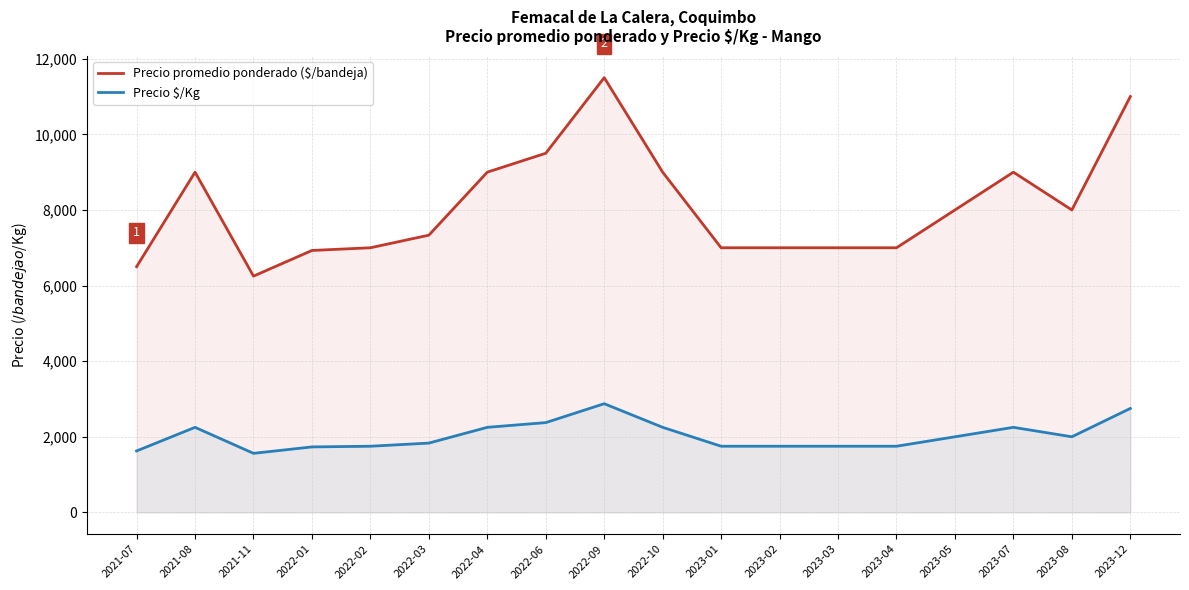

At which label does Precio promedio ponderado ($/bandeja) first exceed 8000?

2021-08